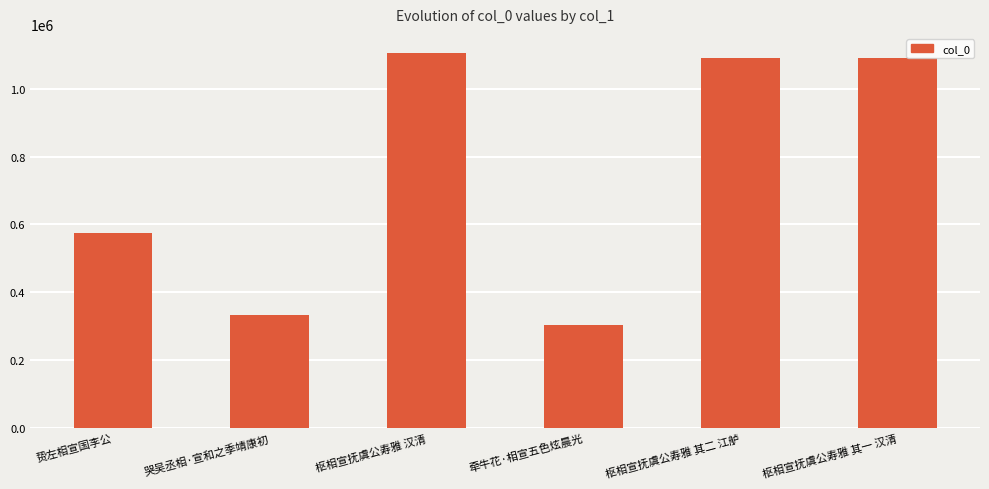

How many data points are less than 1091666?

3